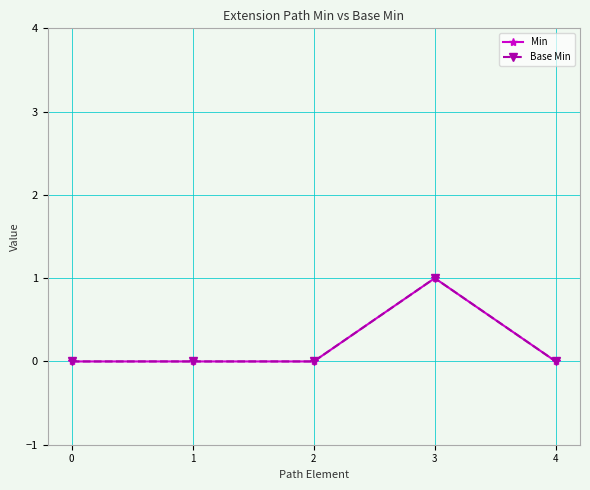

At 0, list the series in order from largest to smallest.

Min, Base Min